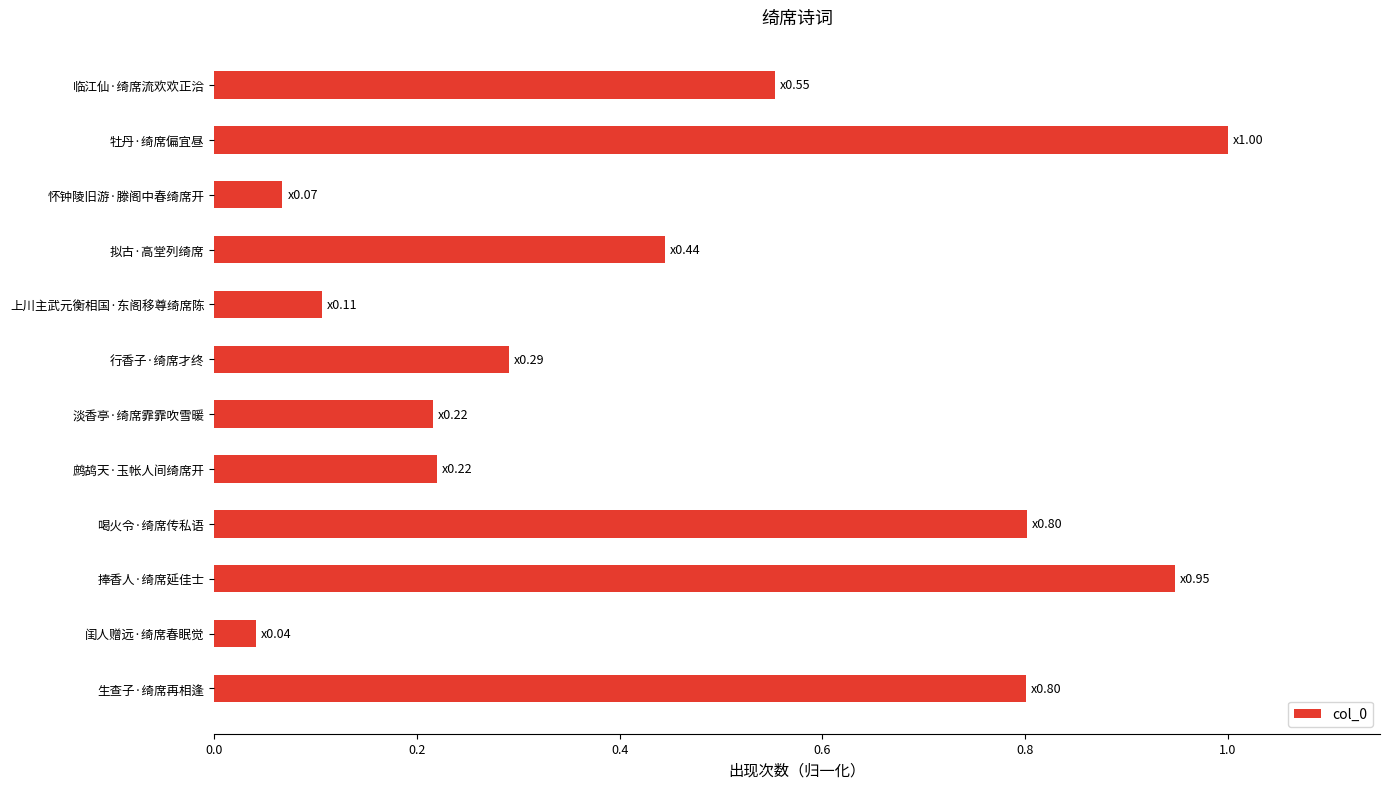

What is the average value?

0.5